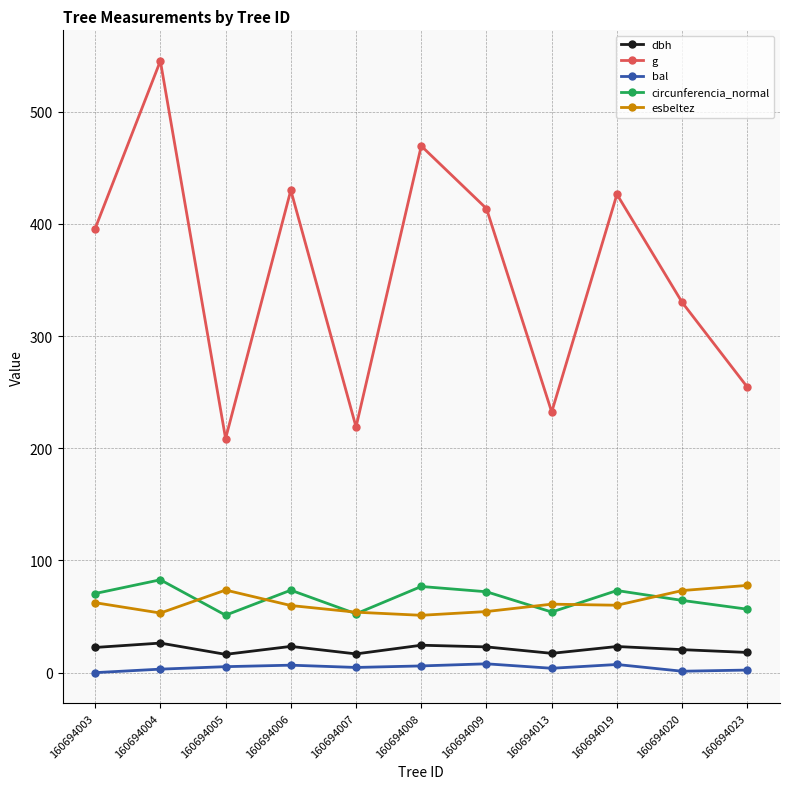

What is the maximum value shown in the chart?

545.3